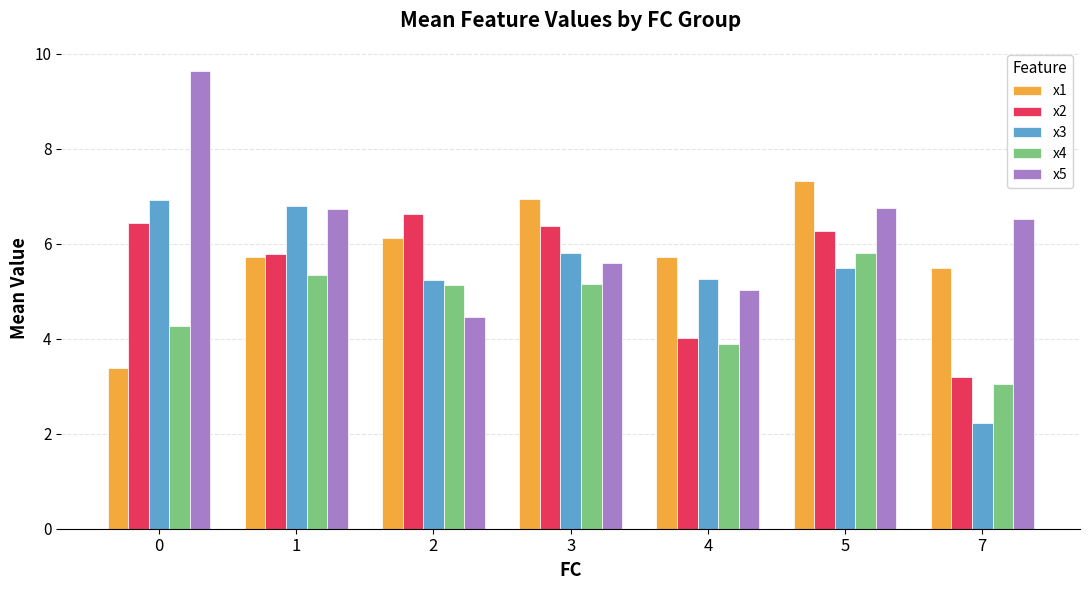

What is the smallest value displayed?

2.2